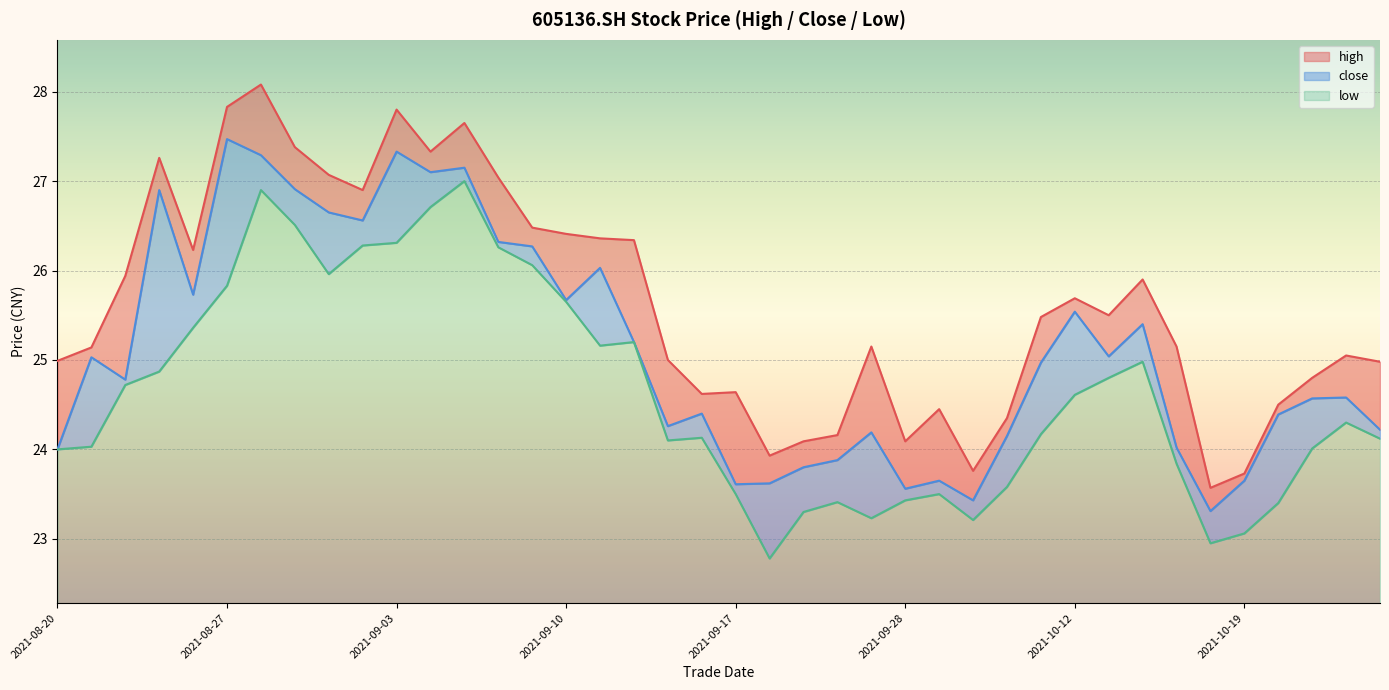

What is the maximum value for low?

4.7